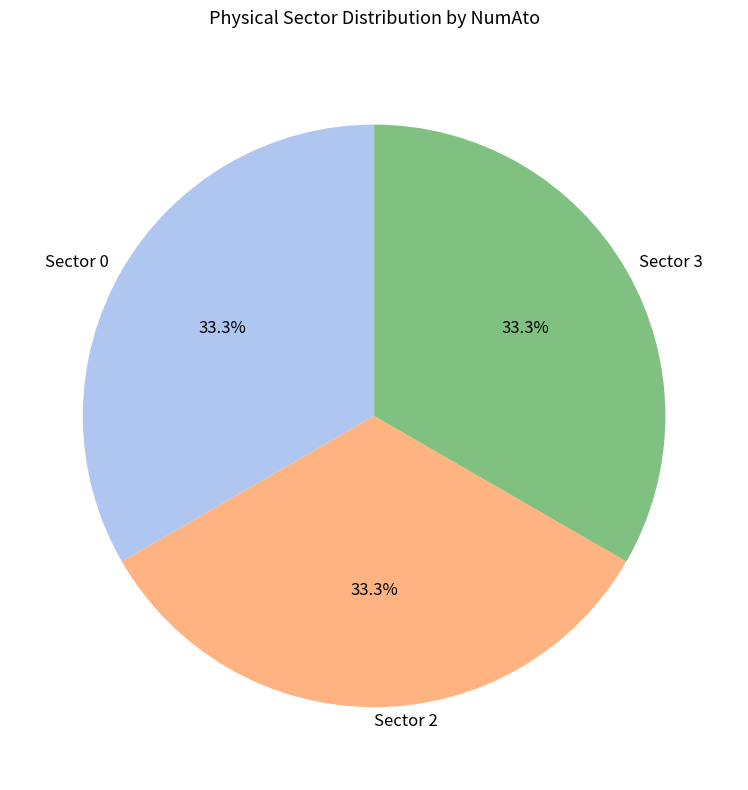

What is the ratio of the value at Sector 3 to the value at Sector 2?

1.0